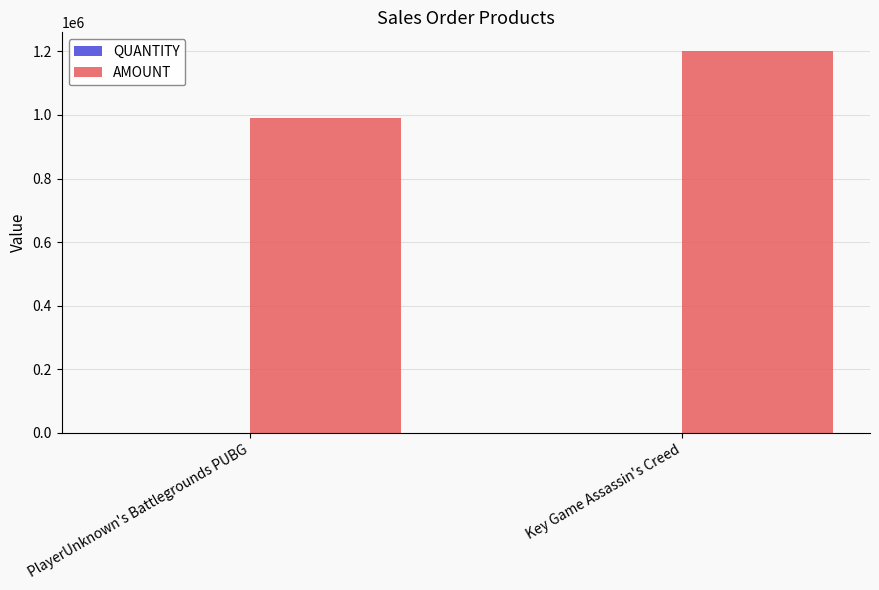

Which series has the largest range (max minus min)?

AMOUNT